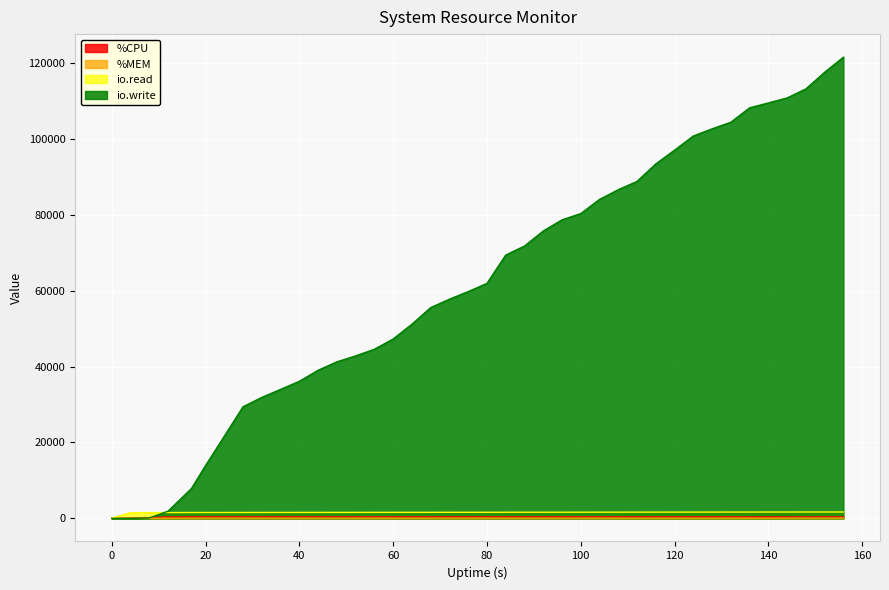

What is the minimum value for %MEM?

0.5